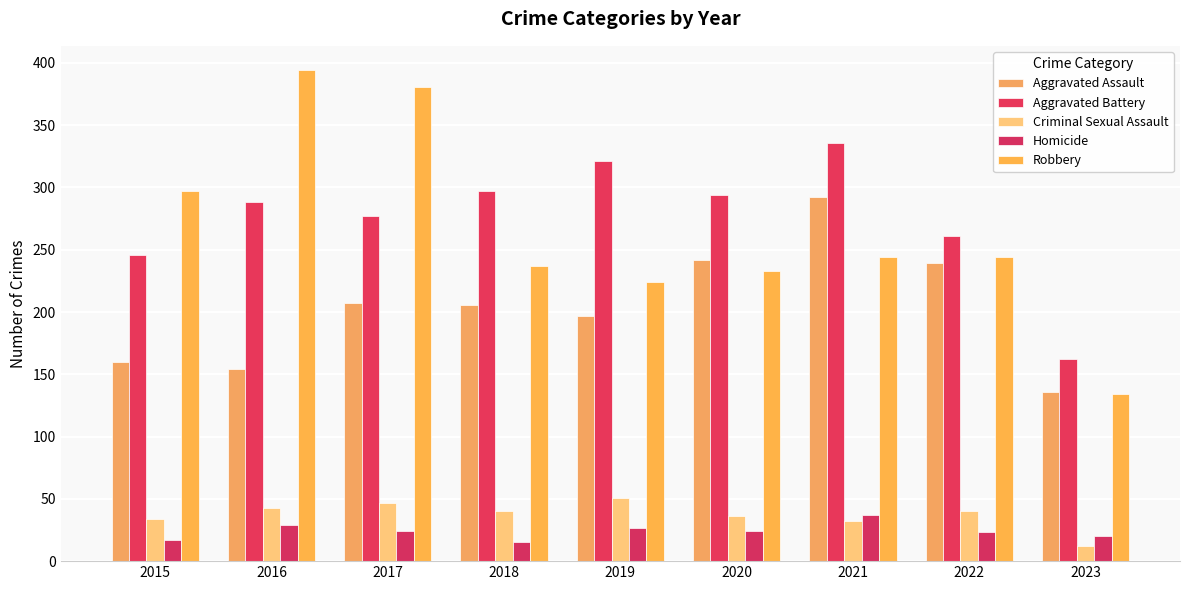

How many bars are there in total?

45